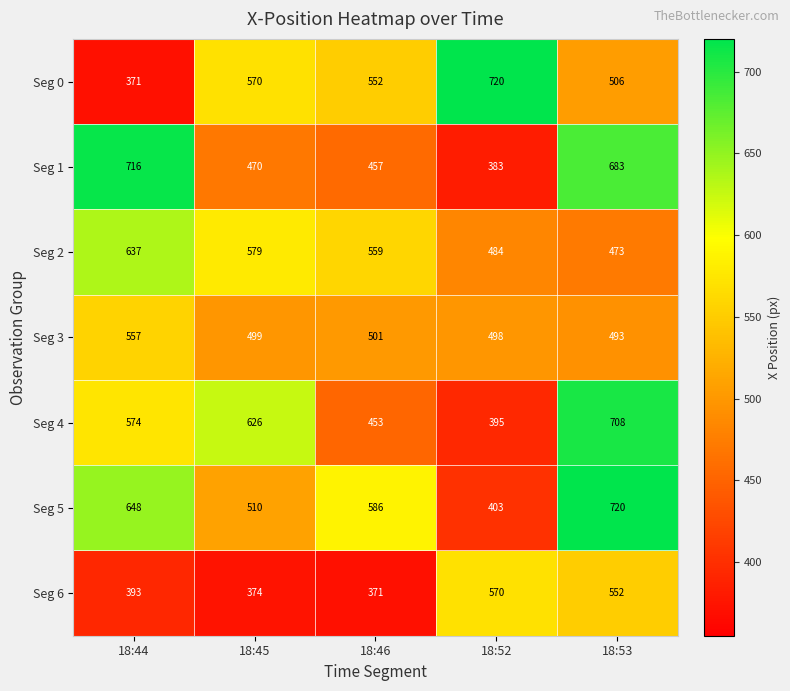

Which series has the largest range (max minus min)?

Seg 0